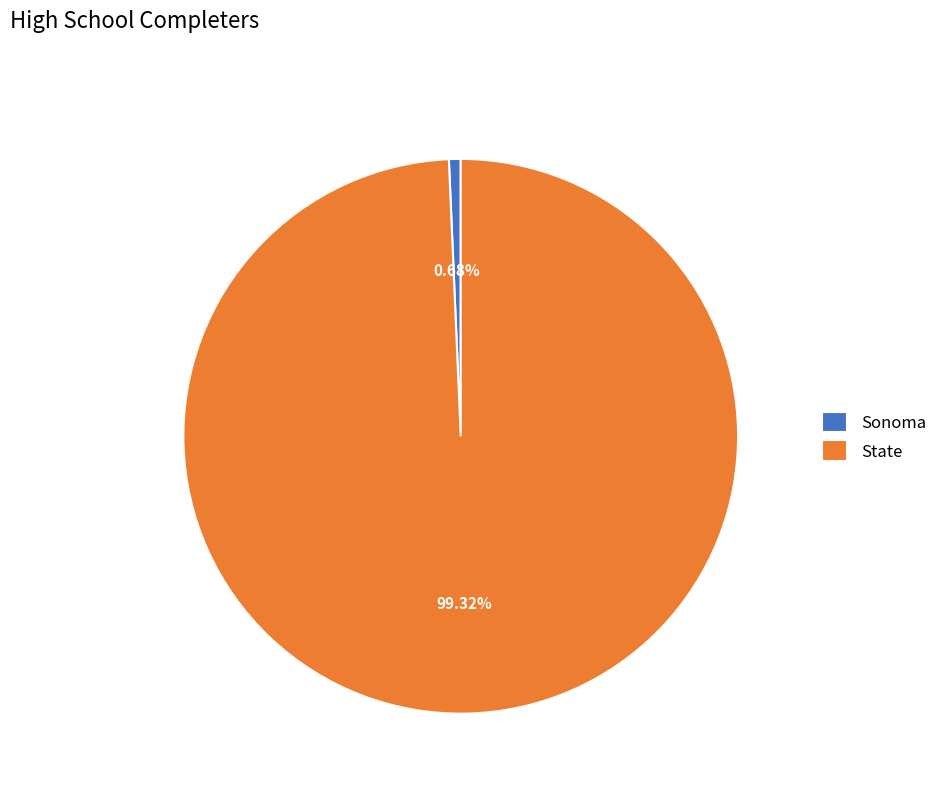

Do State and Sonoma together represent more than half of the pie?

Yes